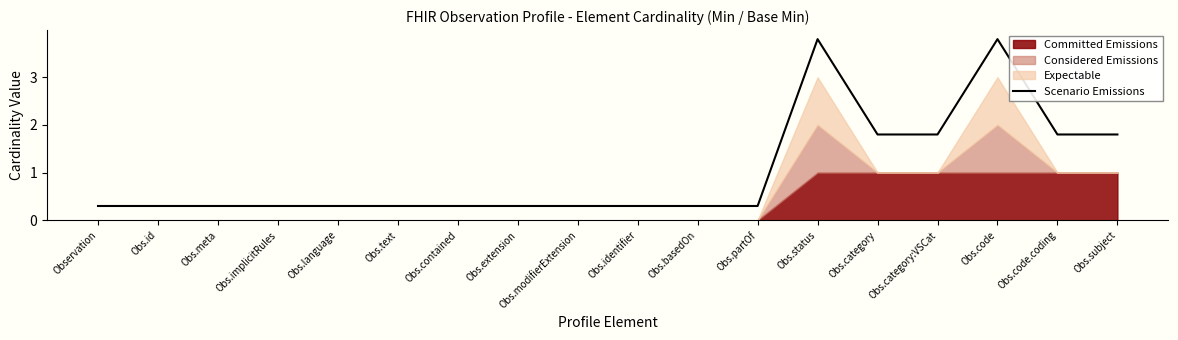

What is the label of the 6th point from the left?

Obs.text